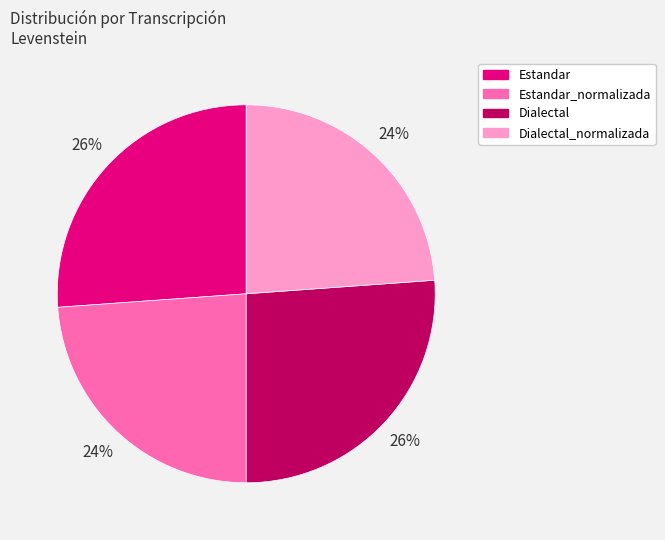

To the nearest percent, what percentage of the pie is Dialectal_normalizada?

24%